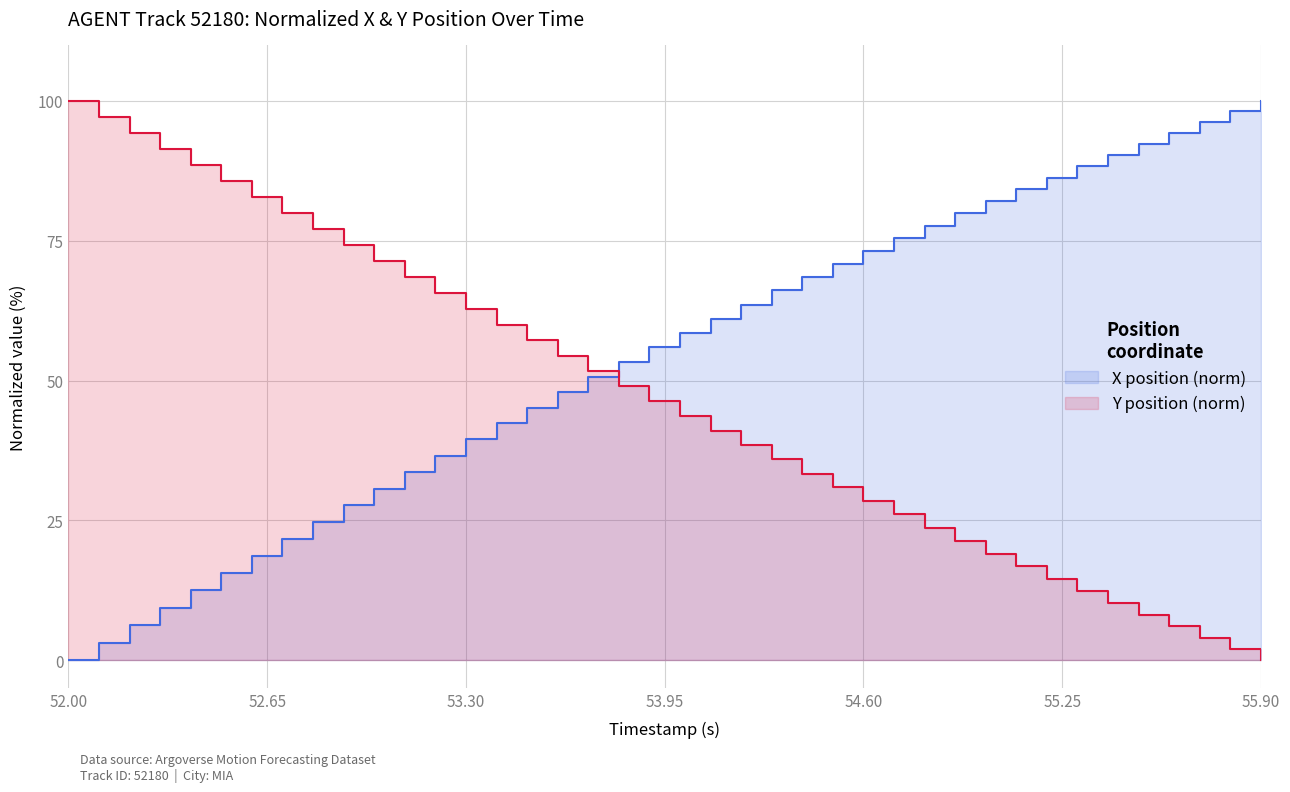

Rank the series by their maximum value, from lowest to highest.

X, Y